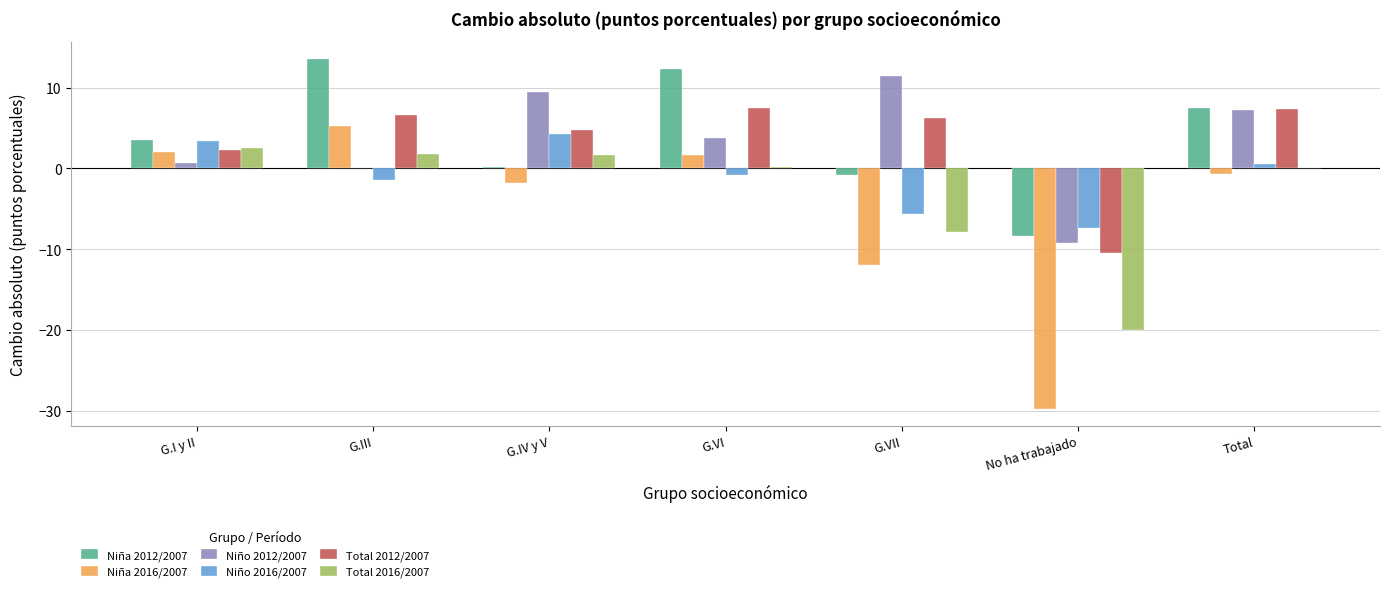

At which label does Niña 2016/2007 reach its peak?

G.III